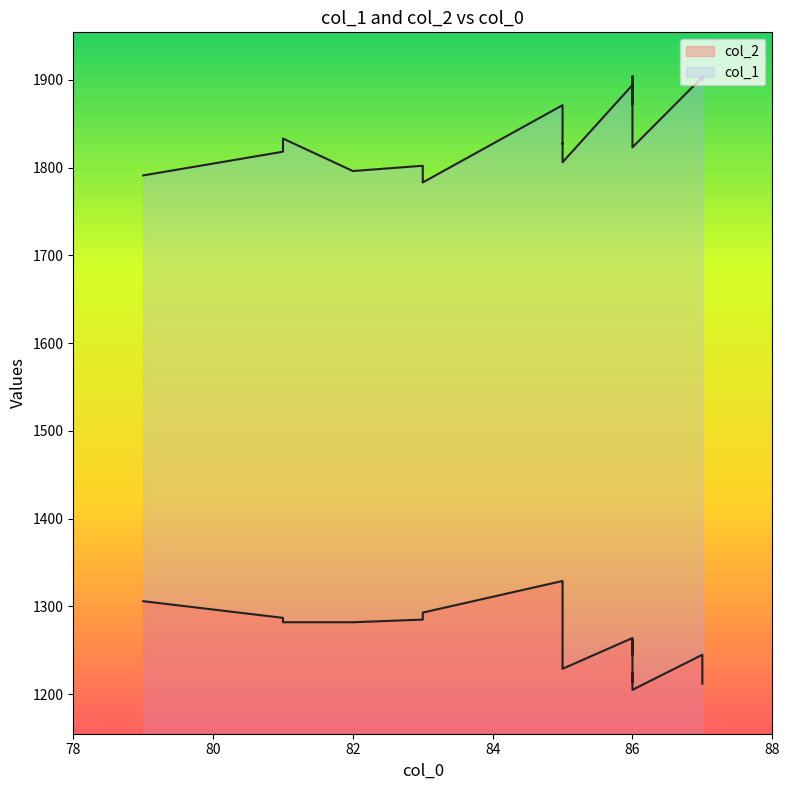

The value of col_2 at 87 is 1224. True or false?

True